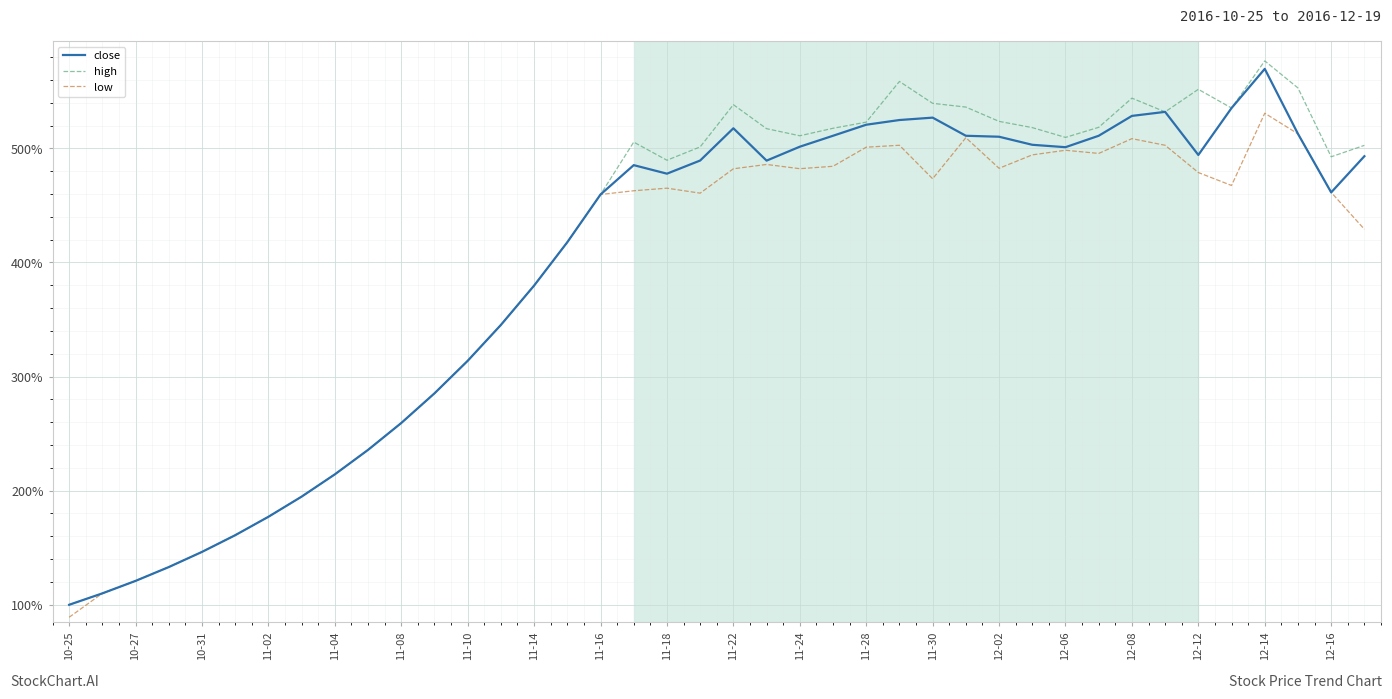

What is the maximum value for low?

530.8